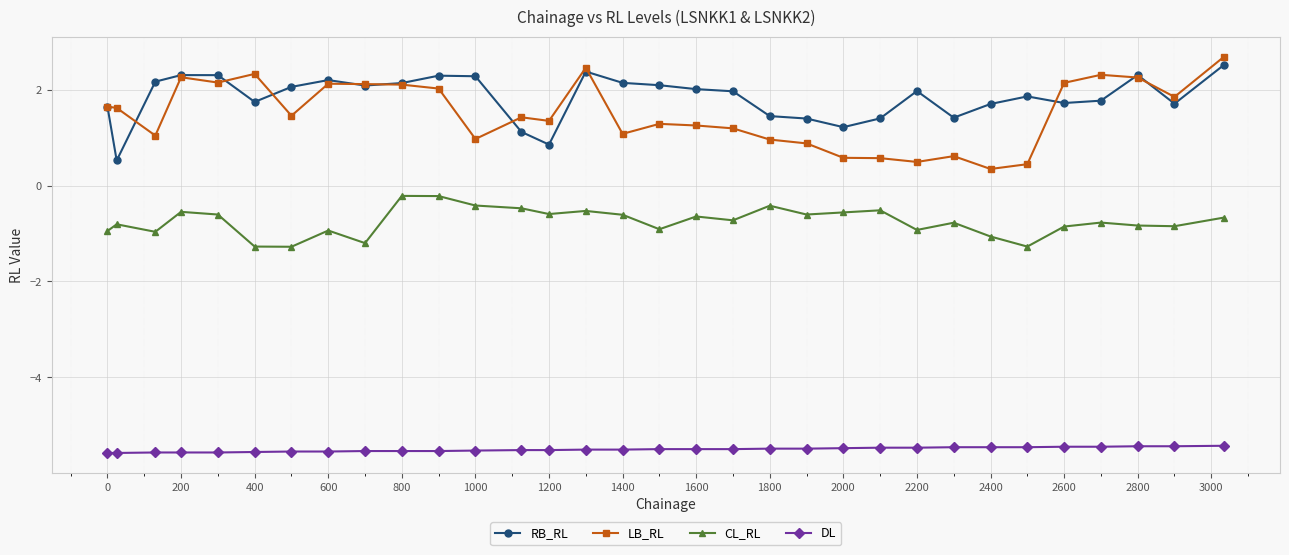

What is the smallest value displayed?

-5.6